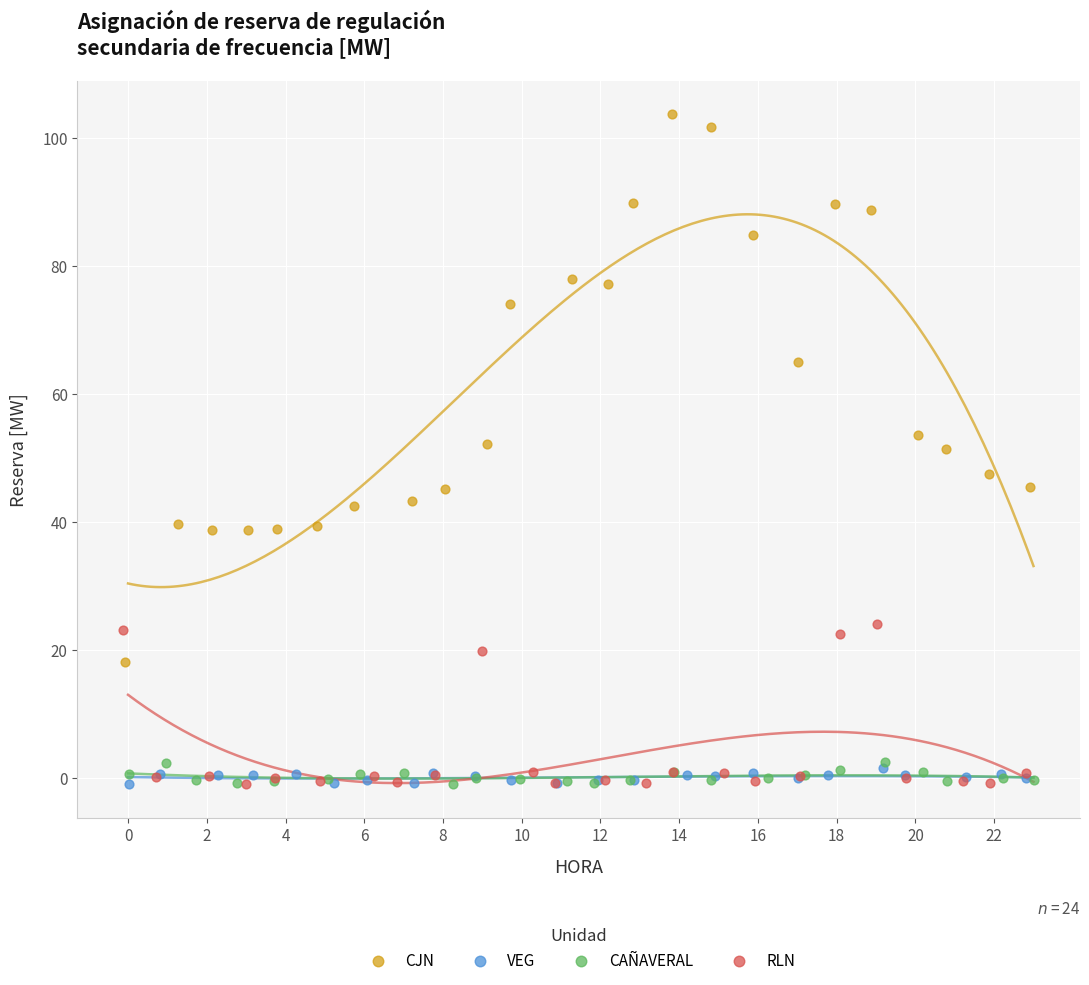

Which series contains the highest Y value?

CJN